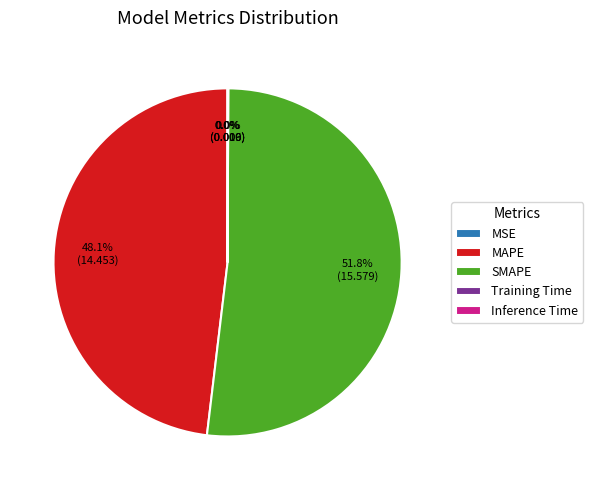

Is the sum of MAPE and SMAPE greater than half?

Yes